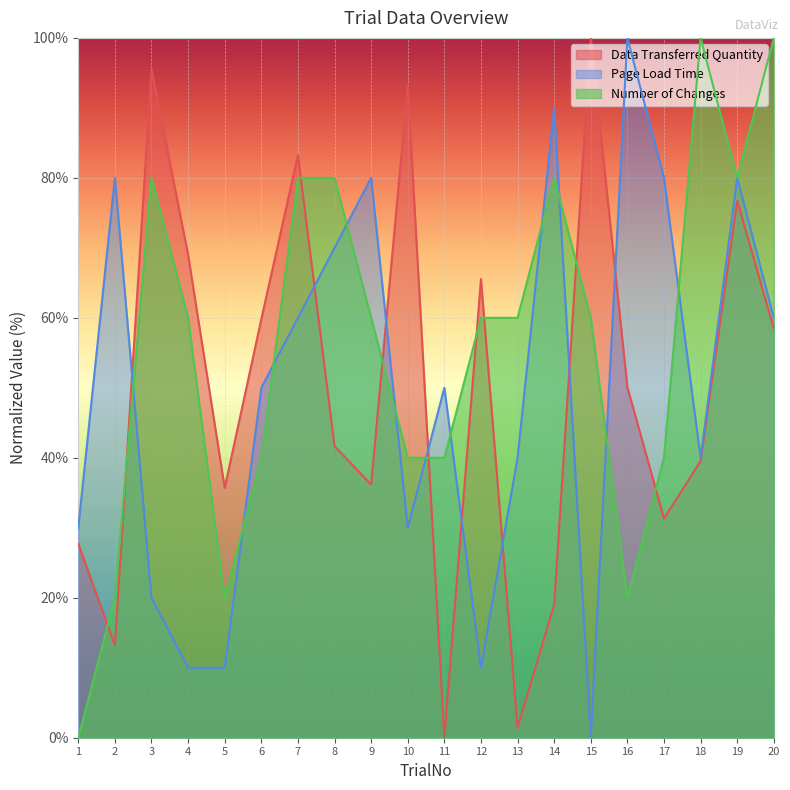

Which category has the highest value across all series?

15